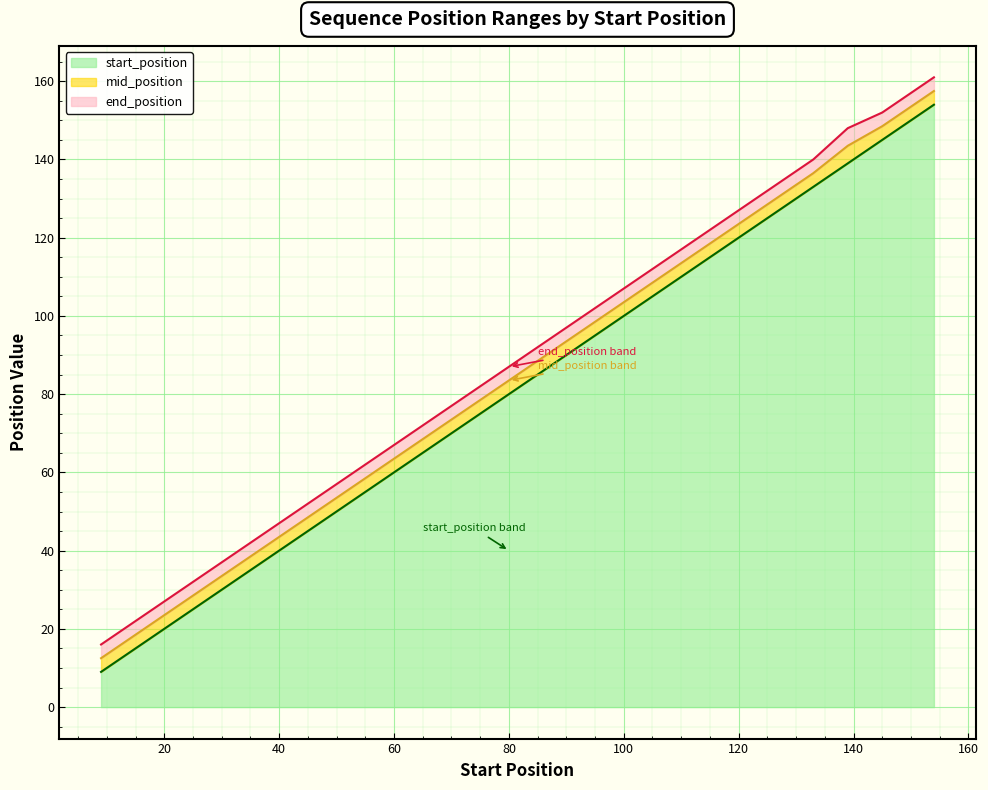

What is the lowest value of the end_position series?

16